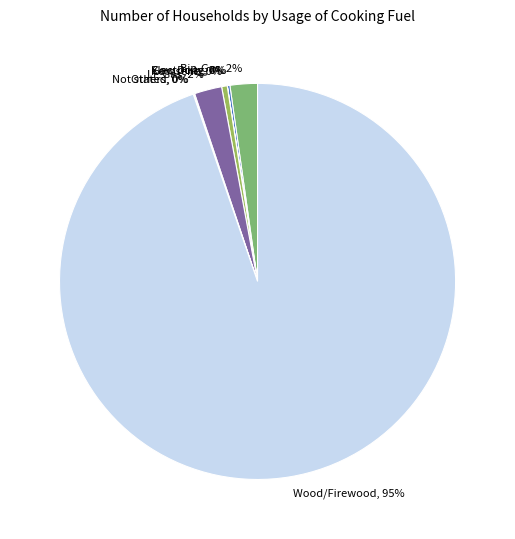

Which category has the biggest portion of the pie?

Wood/Firewood